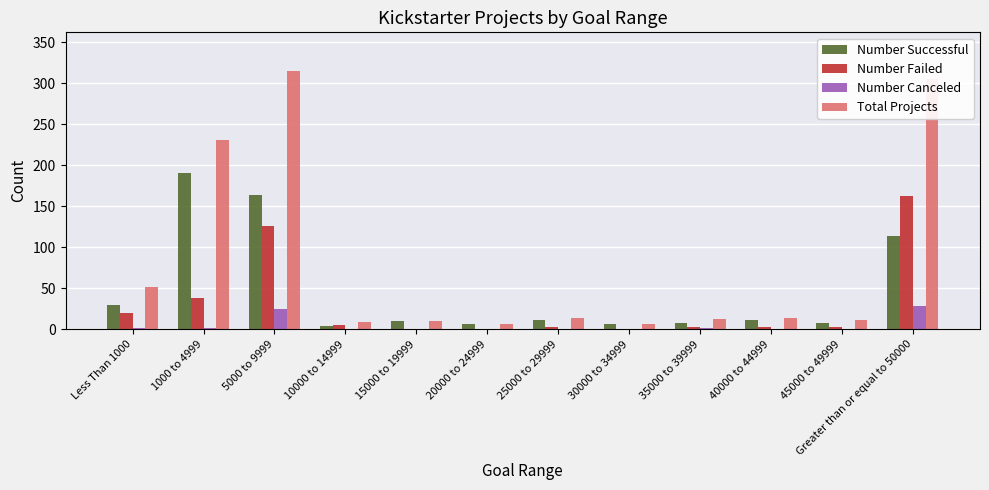

What is the greatest value displayed?

315